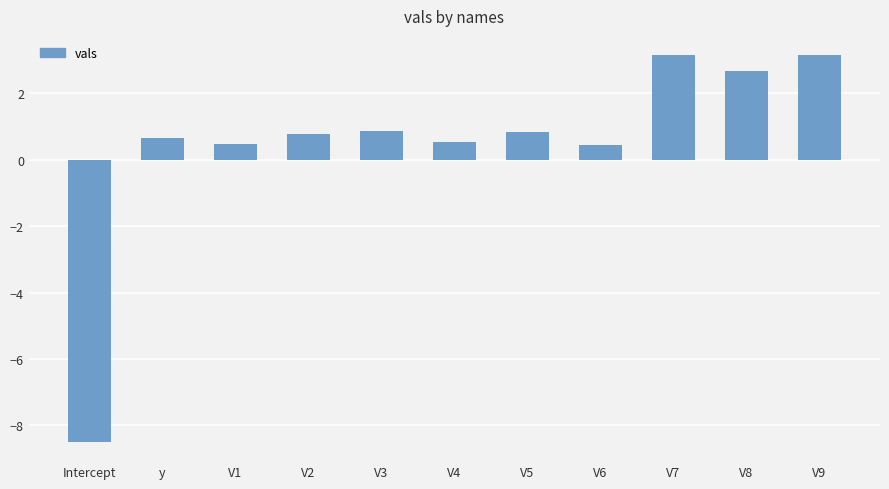

What is the value of the 5th bar from the left?

0.9